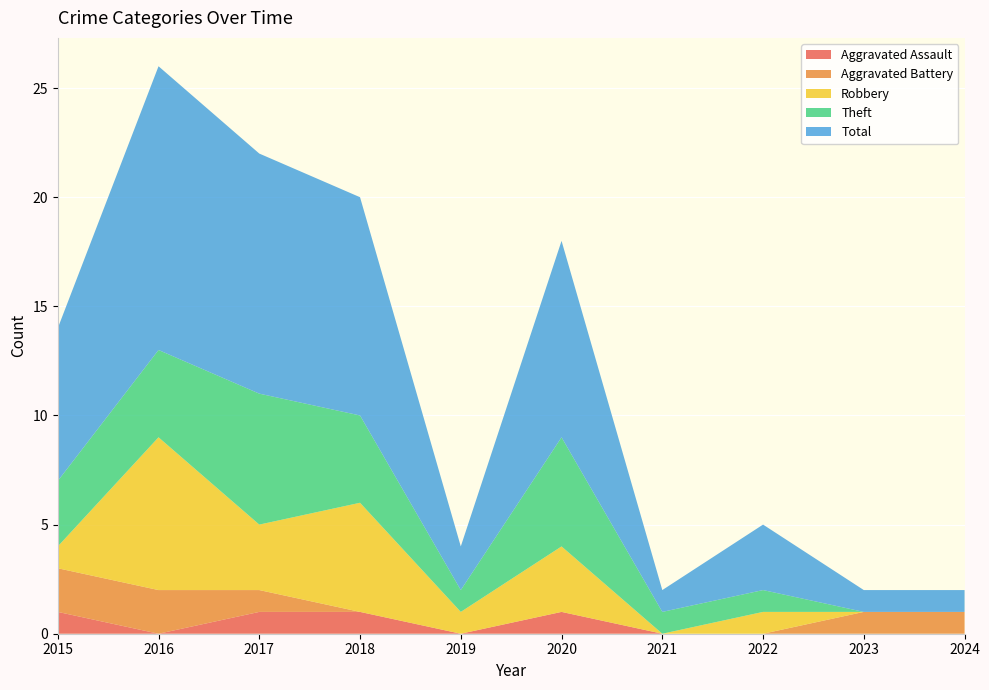

Reading left to right, list all the values displayed in this chart.

Aggravated Assault: 2015=1	2016=0	2017=1	2018=1	2019=0	2020=1	2021=0	2022=0	2023=0	2024=0
Aggravated Battery: 2015=2	2016=2	2017=1	2018=0	2019=0	2020=0	2021=0	2022=0	2023=1	2024=1
Robbery: 2015=1	2016=7	2017=3	2018=5	2019=1	2020=3	2021=0	2022=1	2023=0	2024=0
Theft: 2015=3	2016=4	2017=6	2018=4	2019=1	2020=5	2021=1	2022=1	2023=0	2024=0
Total: 2015=7	2016=13	2017=11	2018=10	2019=2	2020=9	2021=1	2022=3	2023=1	2024=1